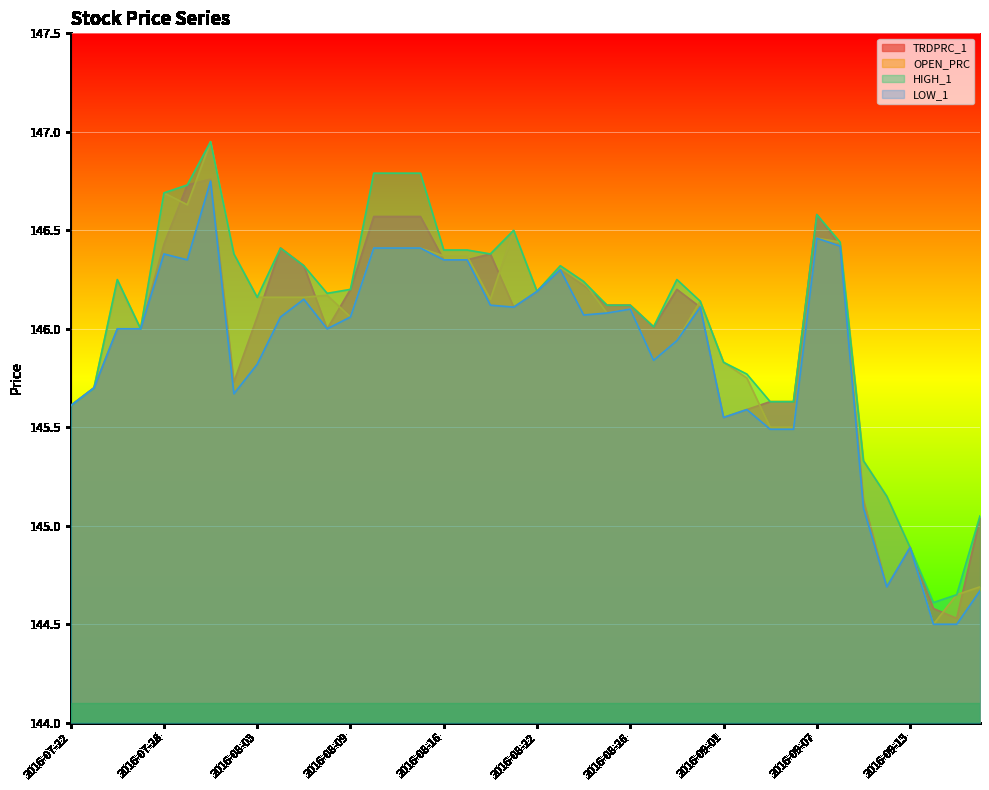

How many series are shown in this chart?

4